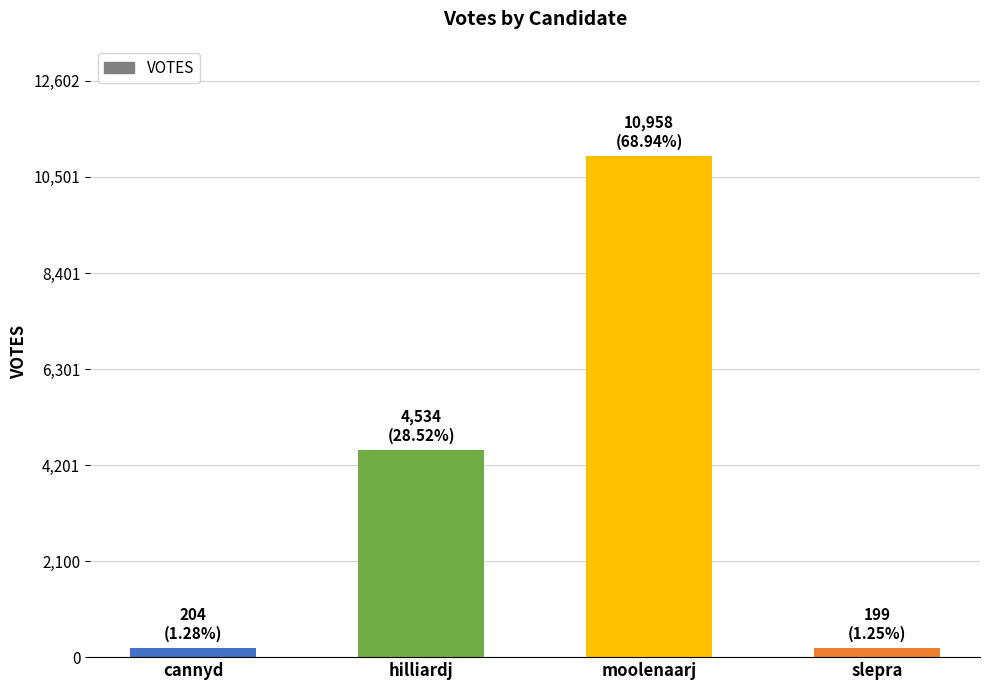

What is the difference between the maximum and second lowest values?

10754